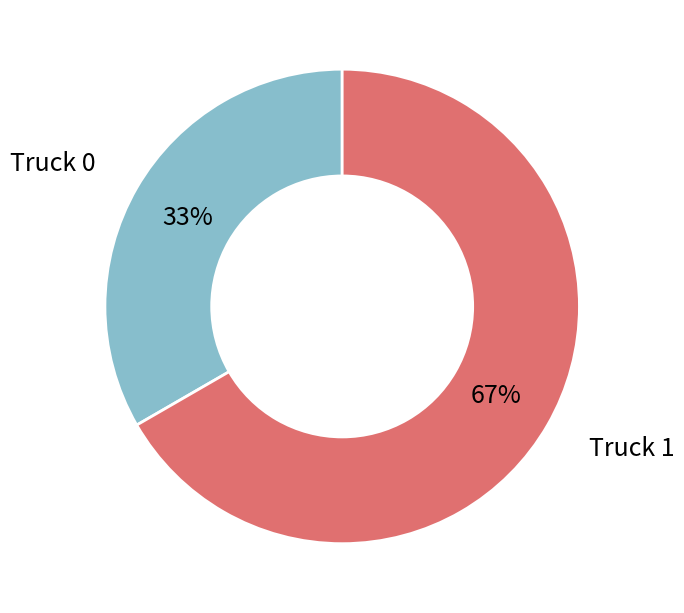

To the nearest percent, what is the average slice percentage?

50%